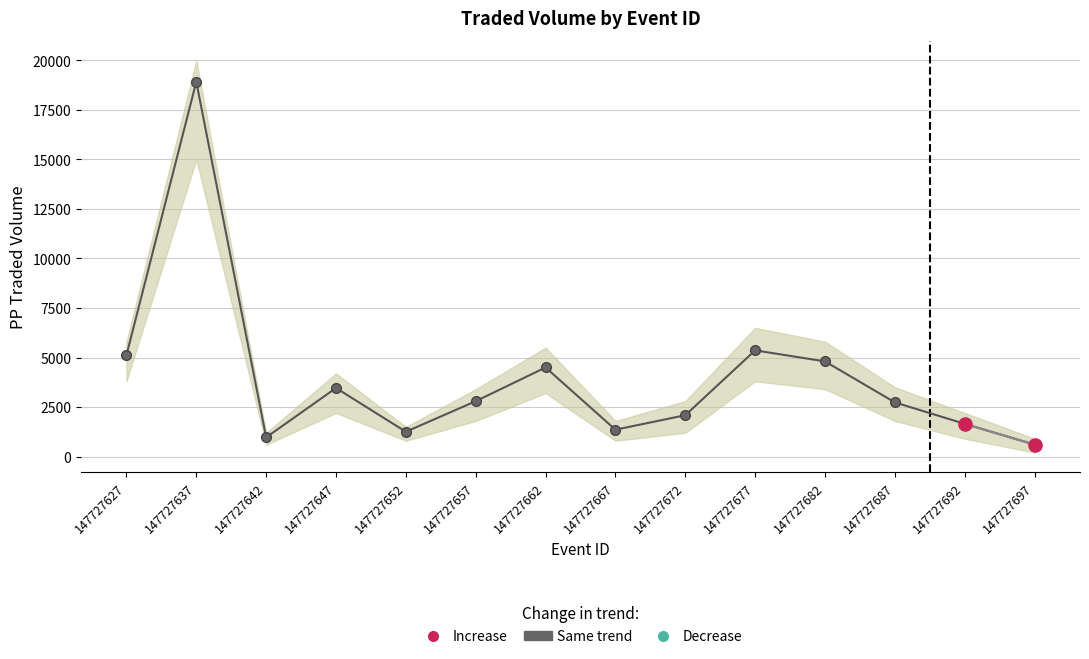

At how many categories does at least one series exceed 4784?

4